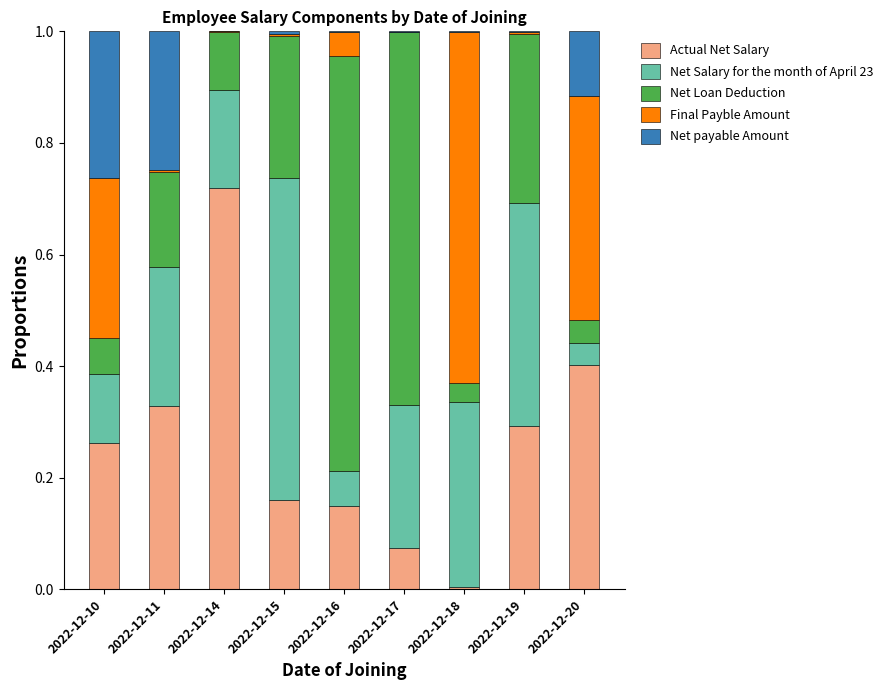

Is it true that Actual Net Salary equals 0.4 at 2022-12-20?

True